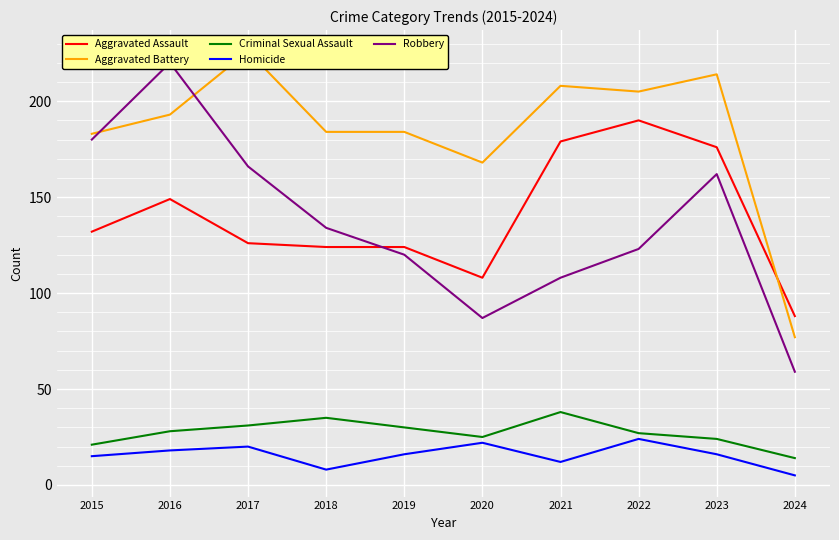

What is the highest value of the Criminal Sexual Assault series?

38